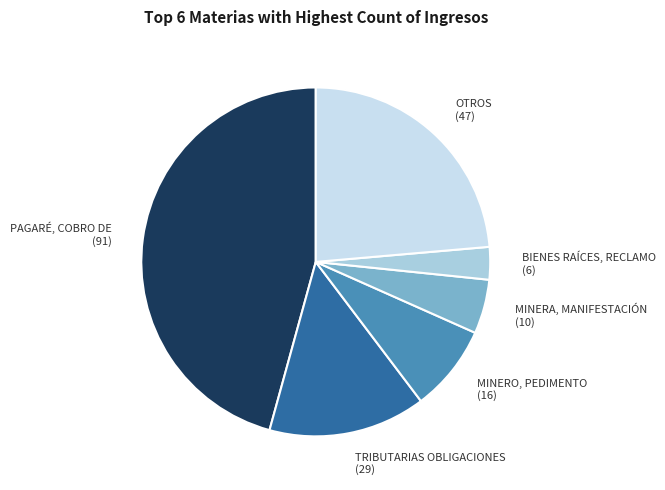

Approximately how many times larger is the value at MINERO, PEDIMENTO (16) compared to BIENES RAÍCES, RECLAMO (6)?

2.7